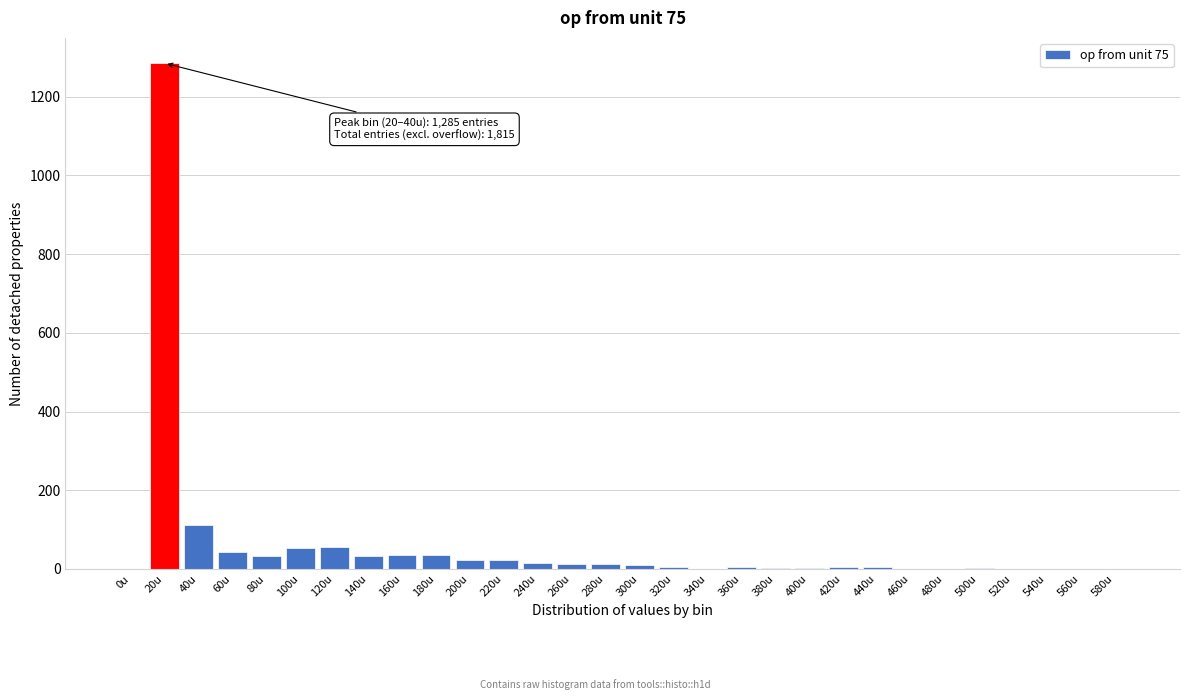

The value at 40u is 111. True or false?

True